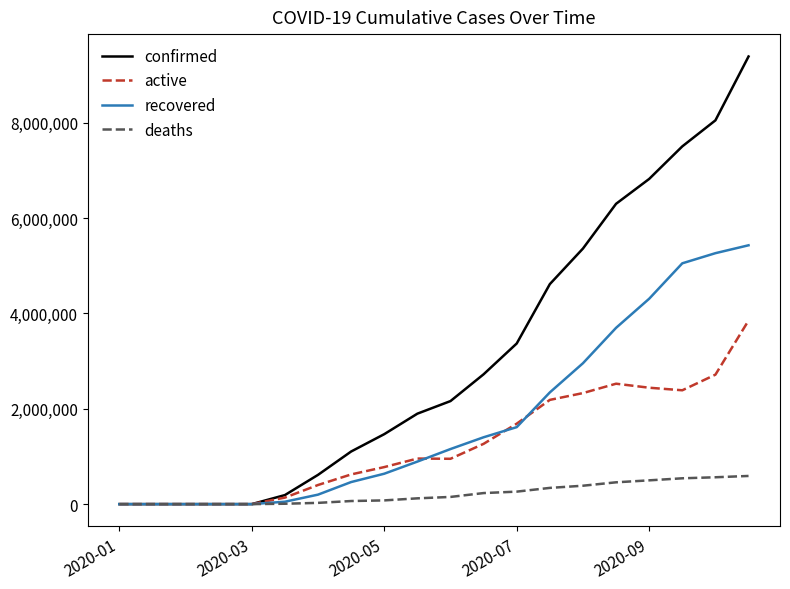

Which series has the largest total across all categories?

confirmed